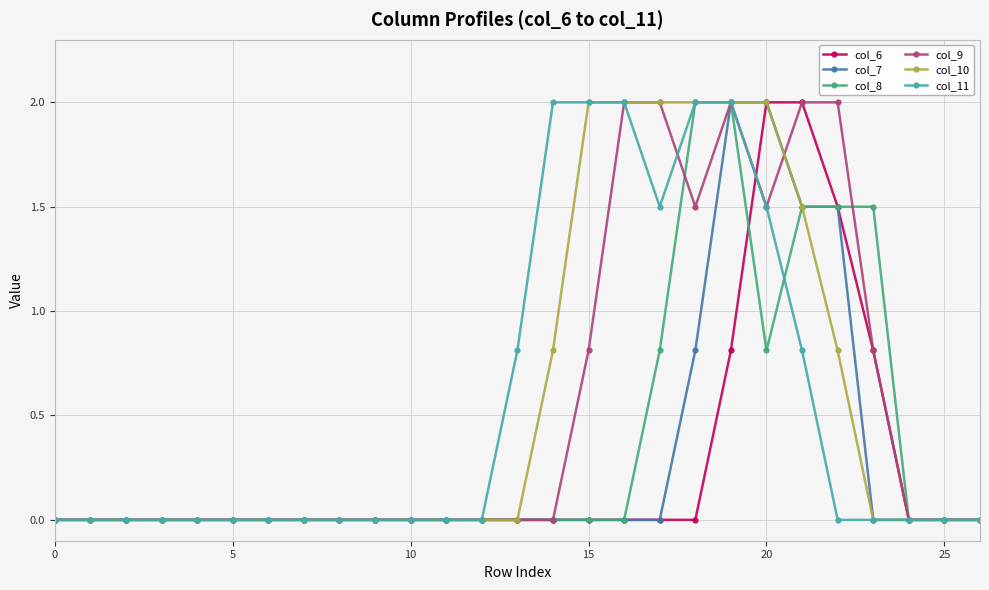

Count the number of data series in this chart.

6